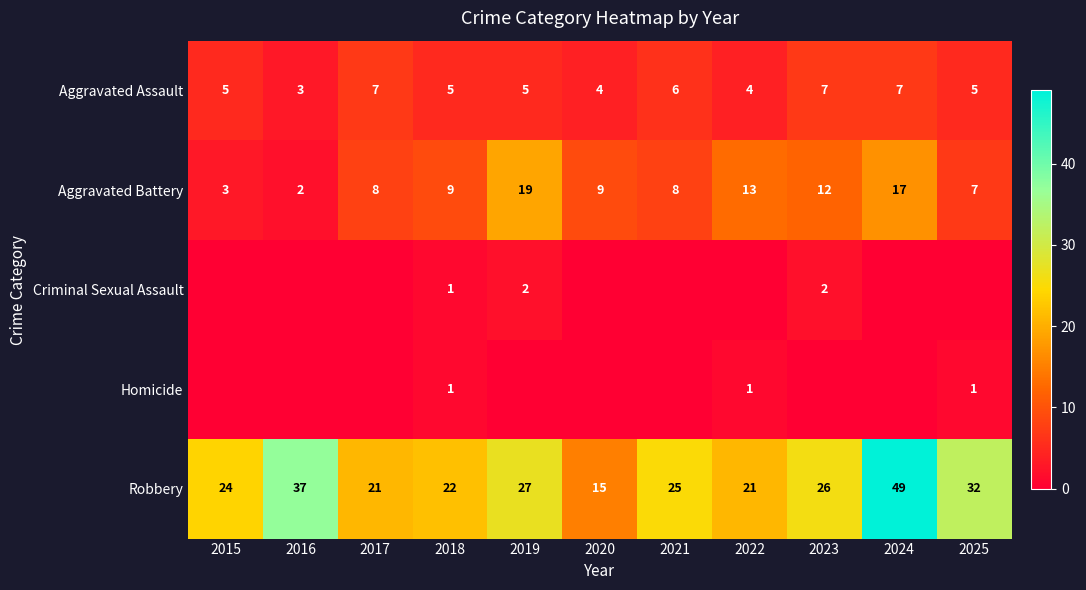

Count the number of data series in this chart.

5